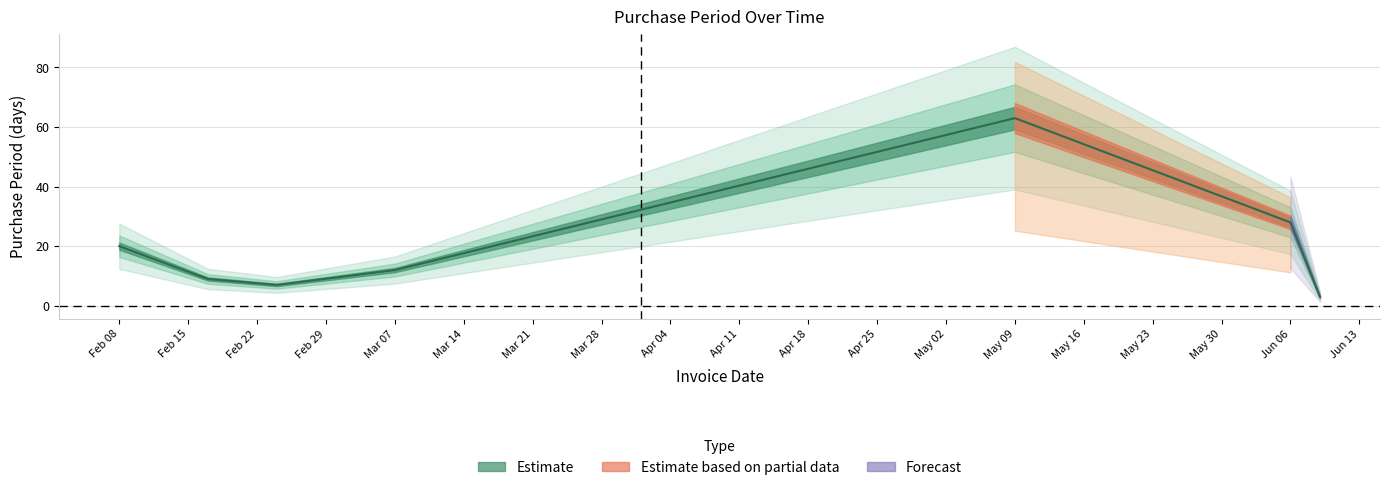

What is the greatest value displayed?

63